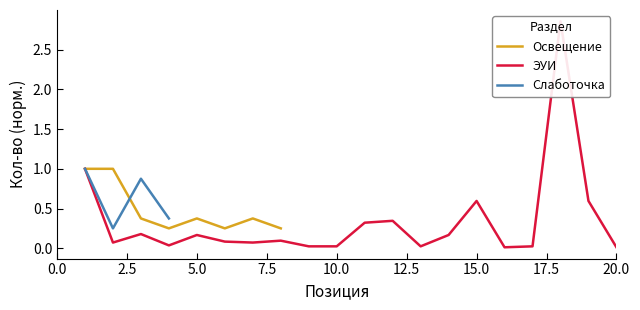

What is the difference between the maximum and second lowest values in the ЭУИ series?

2.8